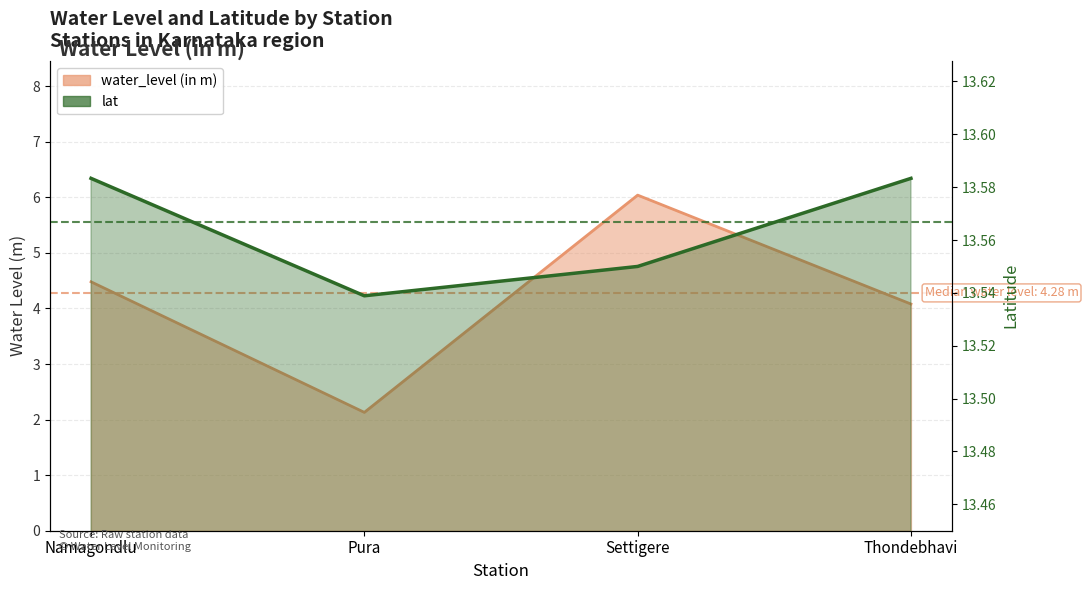

Reading left to right, extract all data points from this chart.

water_level (in m): Namagondlu=4.5	Pura=2.1	Settigere=6.0	Thondebhavi=4.1
lat: Namagondlu=13.6	Pura=13.5	Settigere=13.6	Thondebhavi=13.6